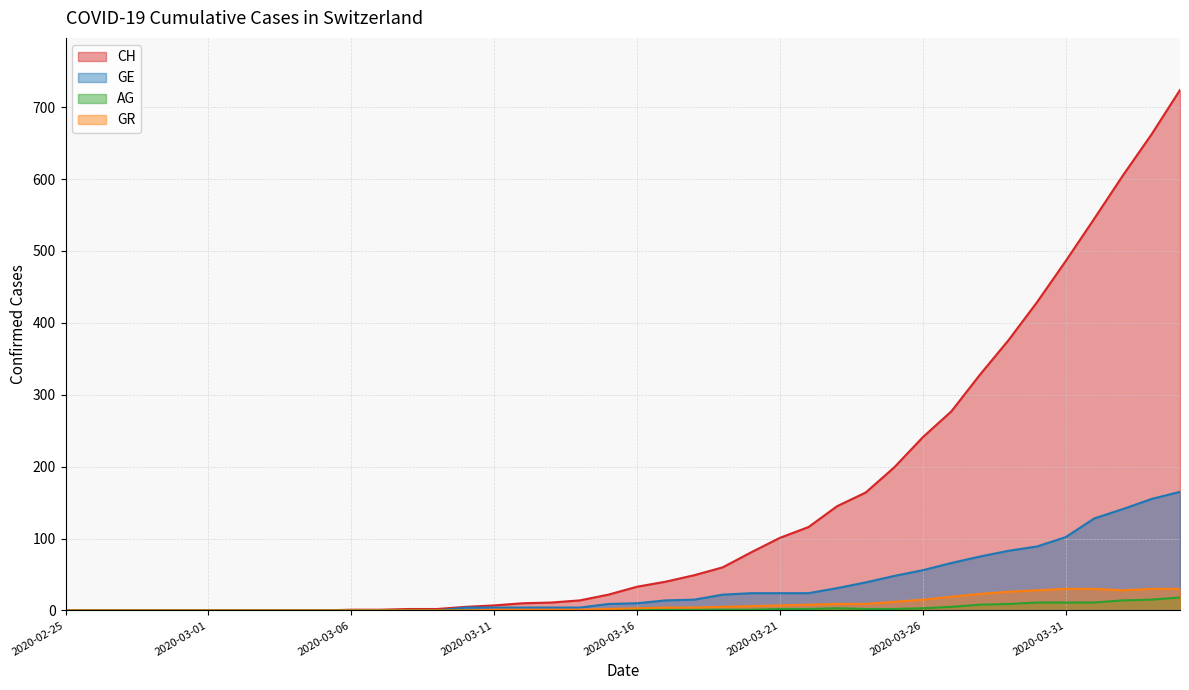

Which series has the largest range (max minus min)?

CH